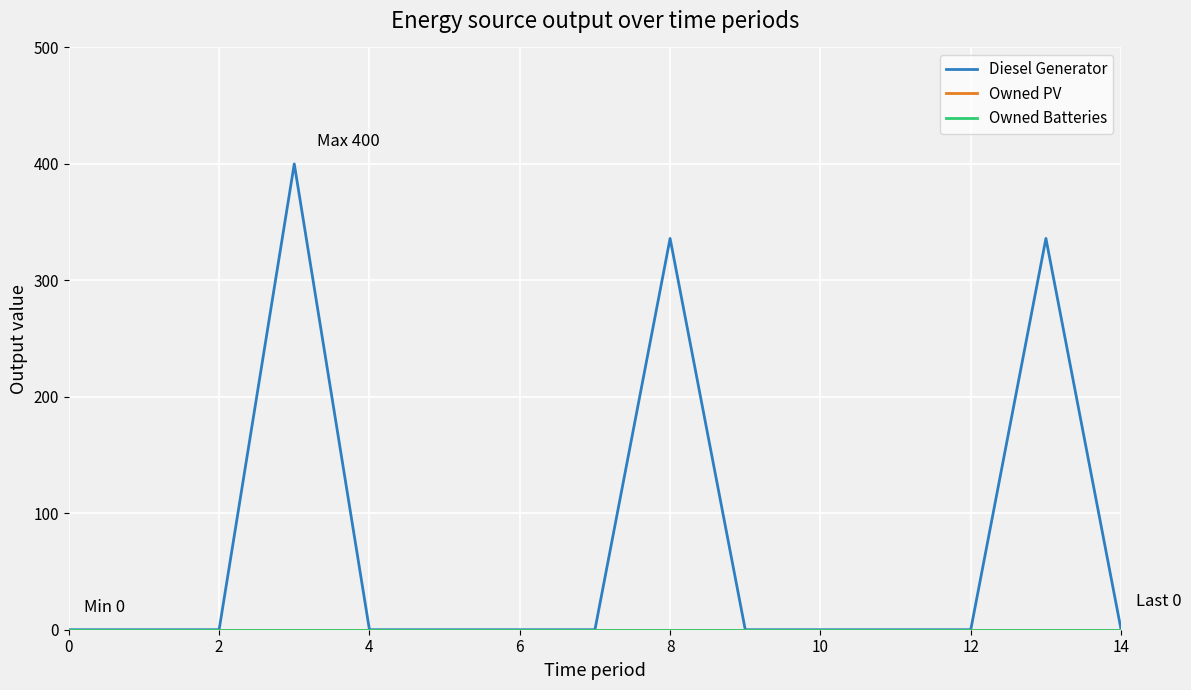

At how many categories does at least one series exceed 302?

3